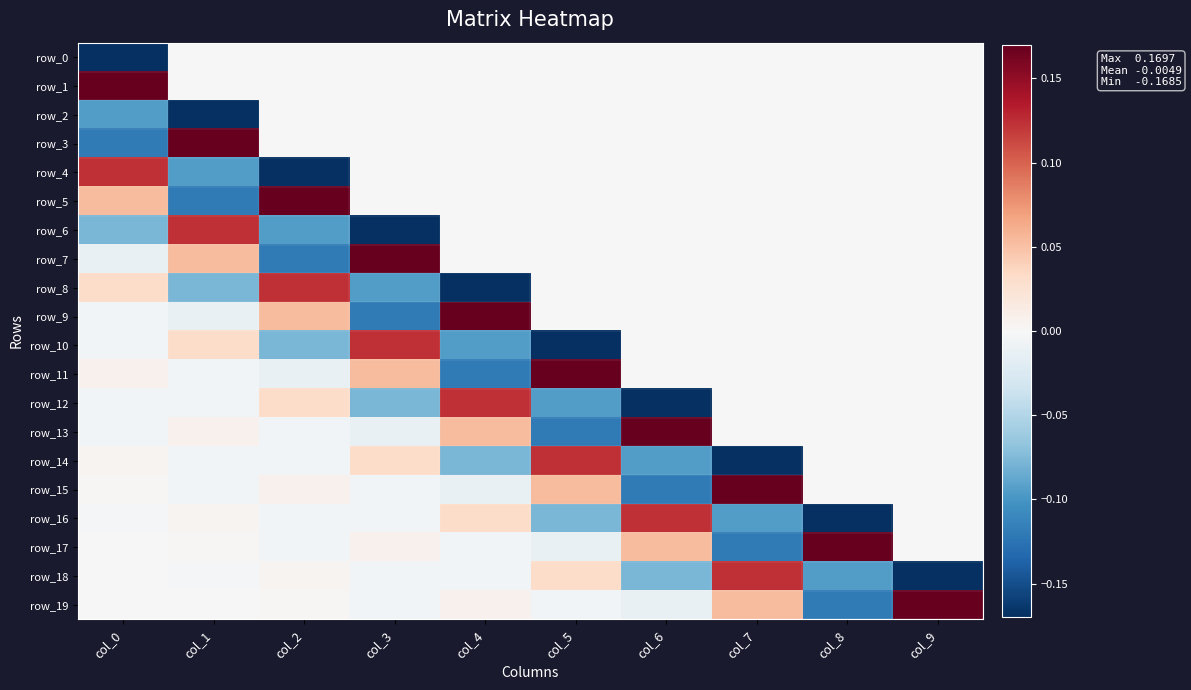

Rank the series at col_3 from lowest to highest value.

row_6, row_9, row_8, row_12, row_13, row_16, row_19, row_18, row_15, row_0, row_1, row_2, row_3, row_4, row_5, row_17, row_14, row_11, row_10, row_7